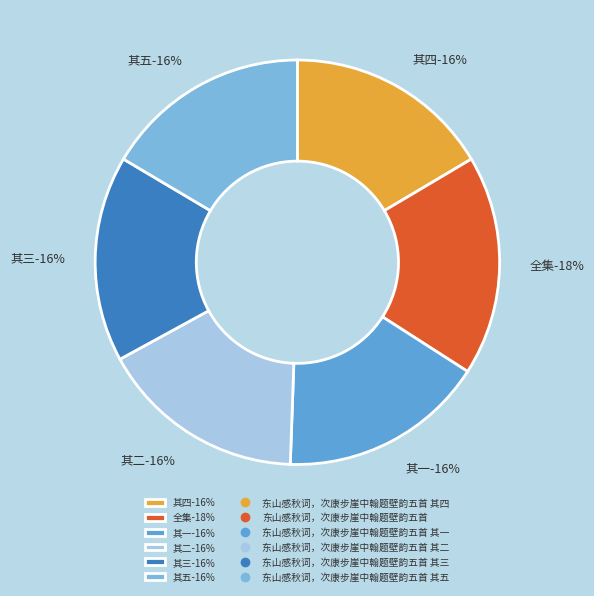

Is 东山感秋词，次康步崖中翰题壁韵五首 其一 the majority of the pie?

No